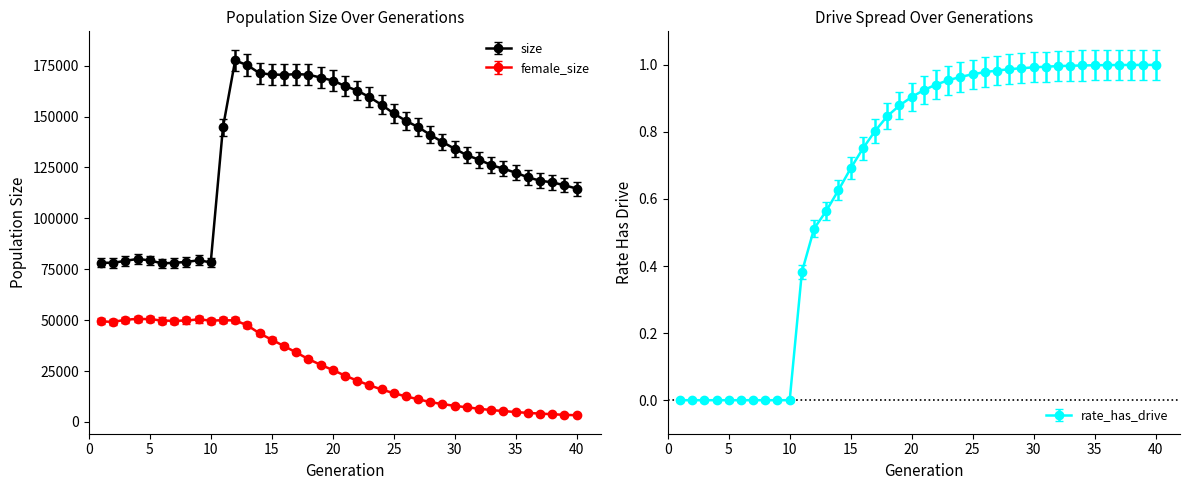

True or false: rate_has_drive has more than 2 interior local peaks.

False